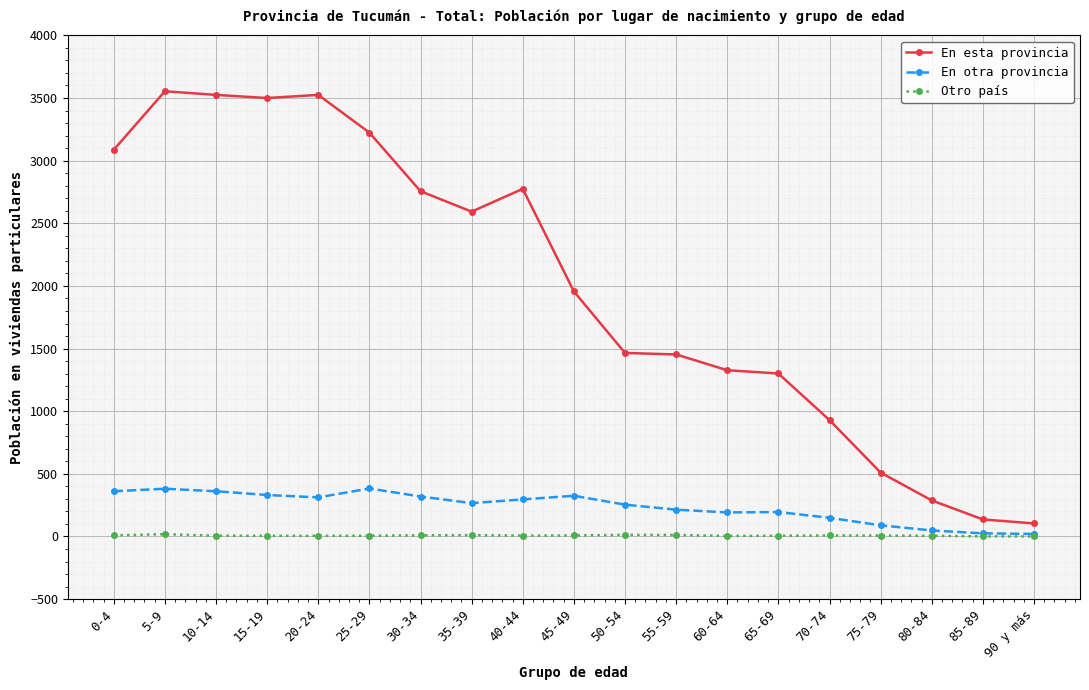

What position from the right is 25-29?

14